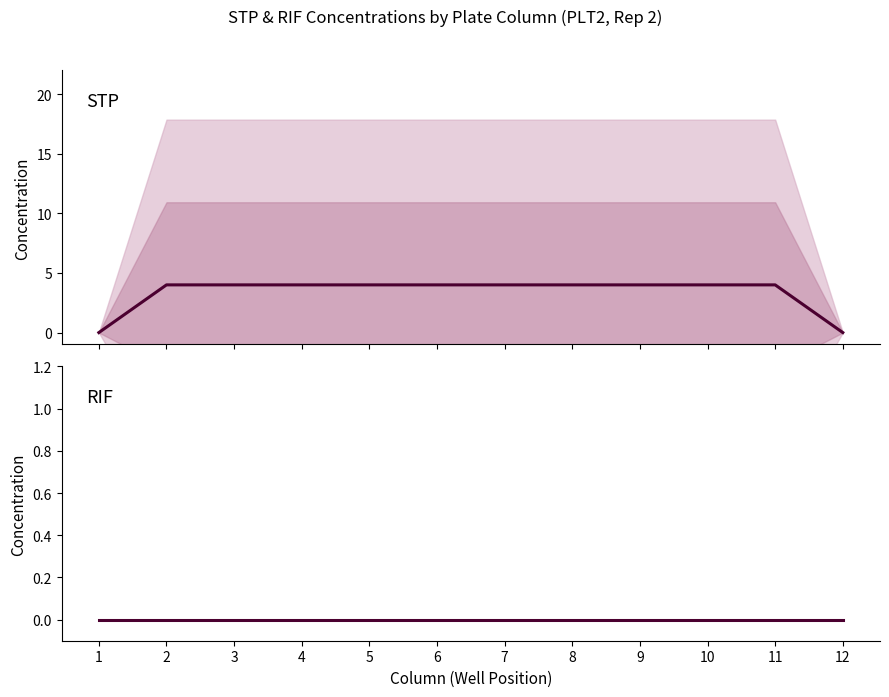

True or false: STP mean and RIF mean intersect in this chart.

False